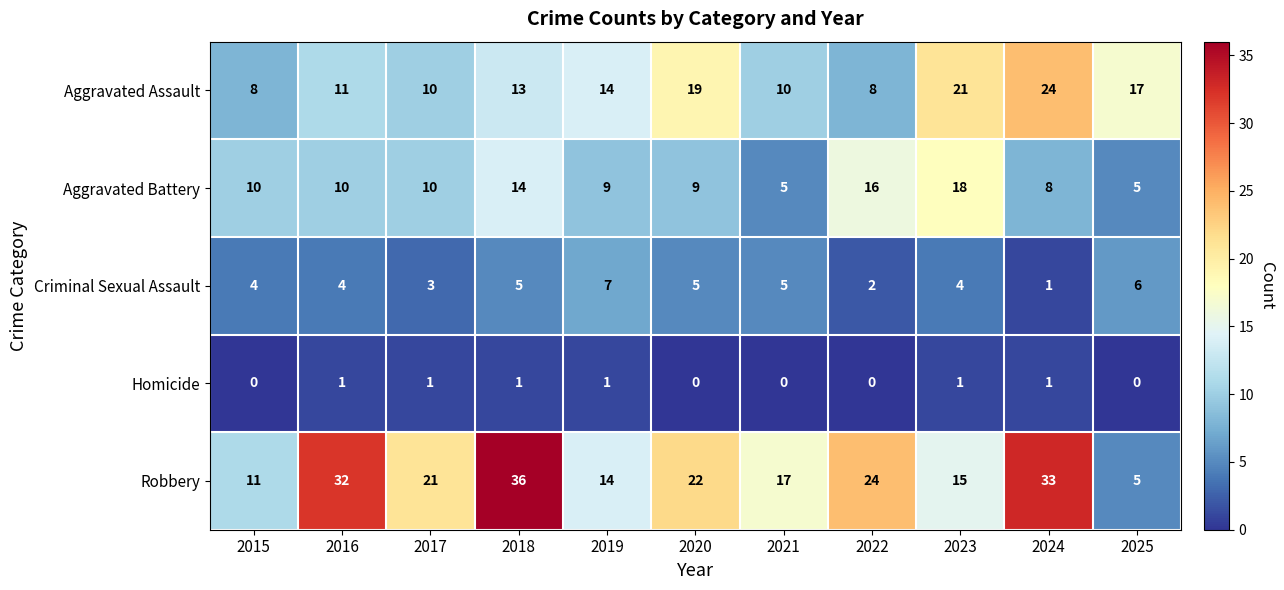

Rank the series by their maximum value, from lowest to highest.

Homicide, Criminal Sexual Assault, Aggravated Battery, Aggravated Assault, Robbery